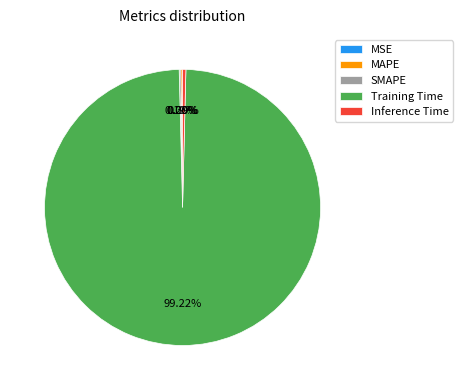

What is the largest slice in the pie chart?

Training Time